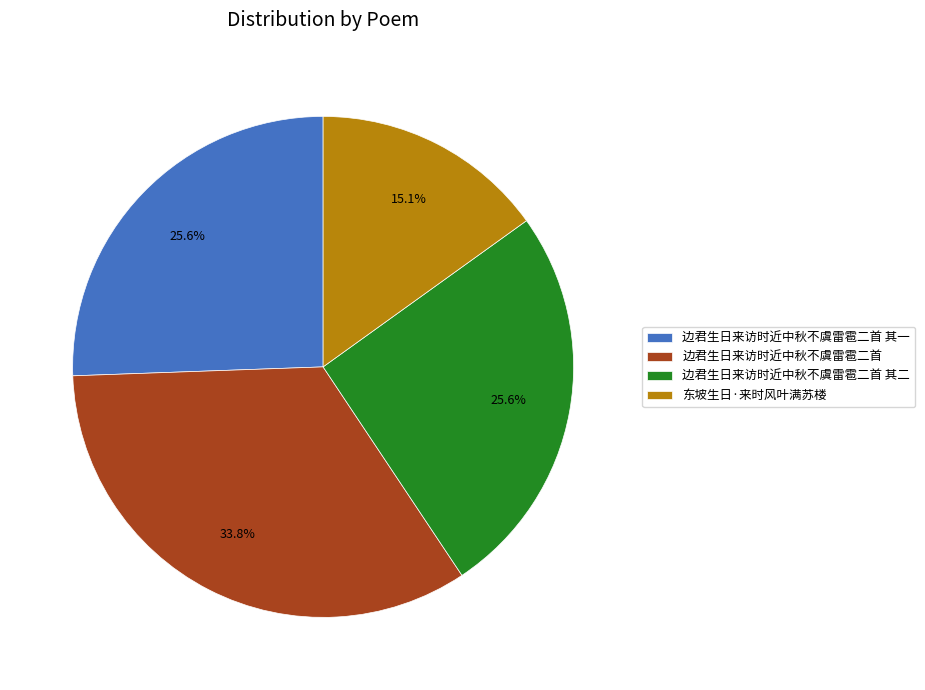

Count the number of slices in the pie.

4